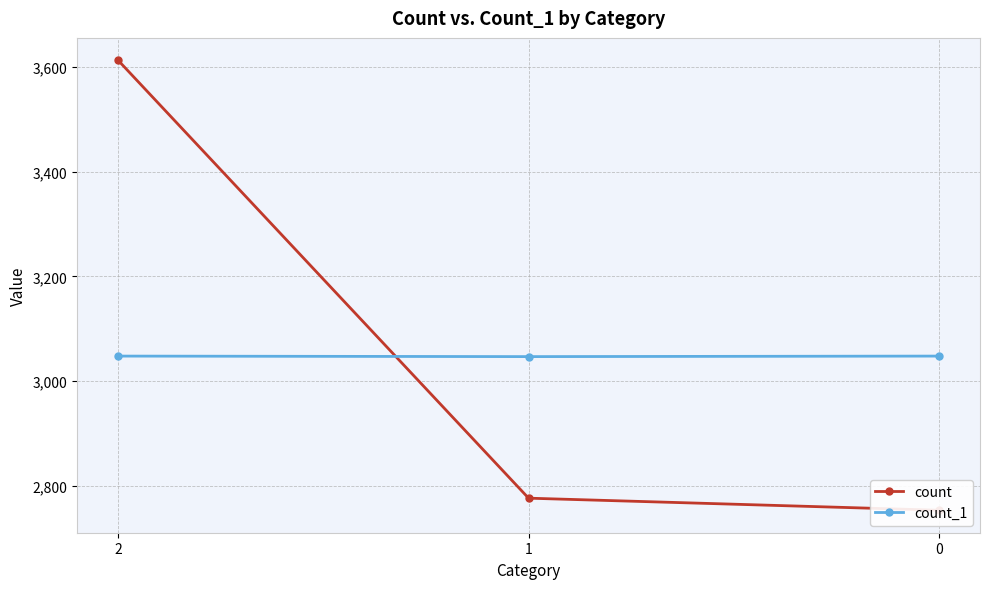

Does the chart display data point markers on the line(s)?

Yes